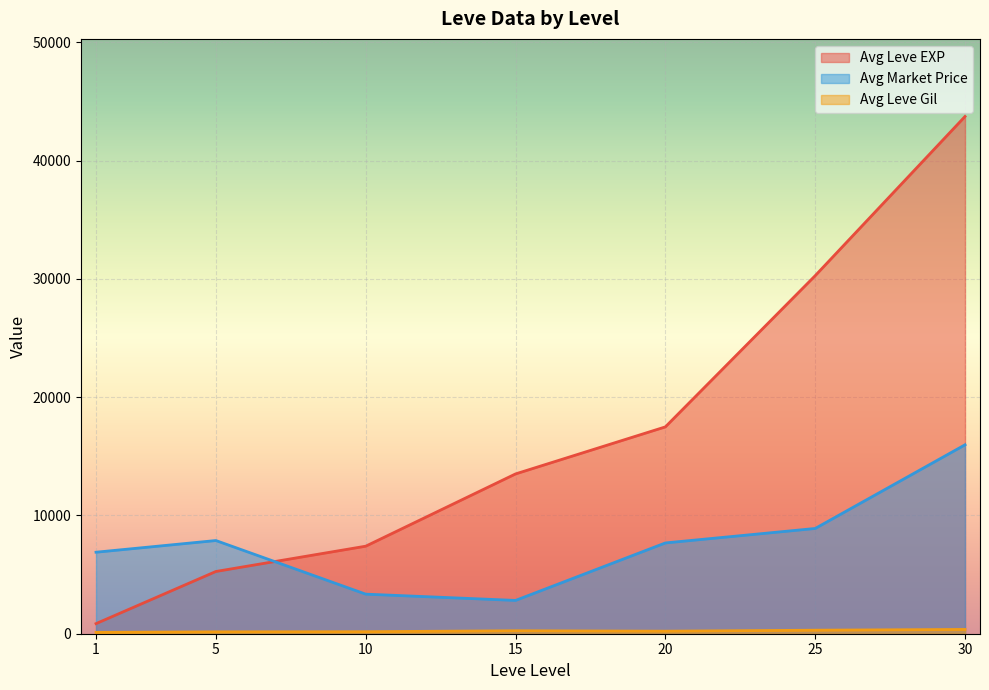

Which series changed the most between 10 and 15?

Avg Leve EXP